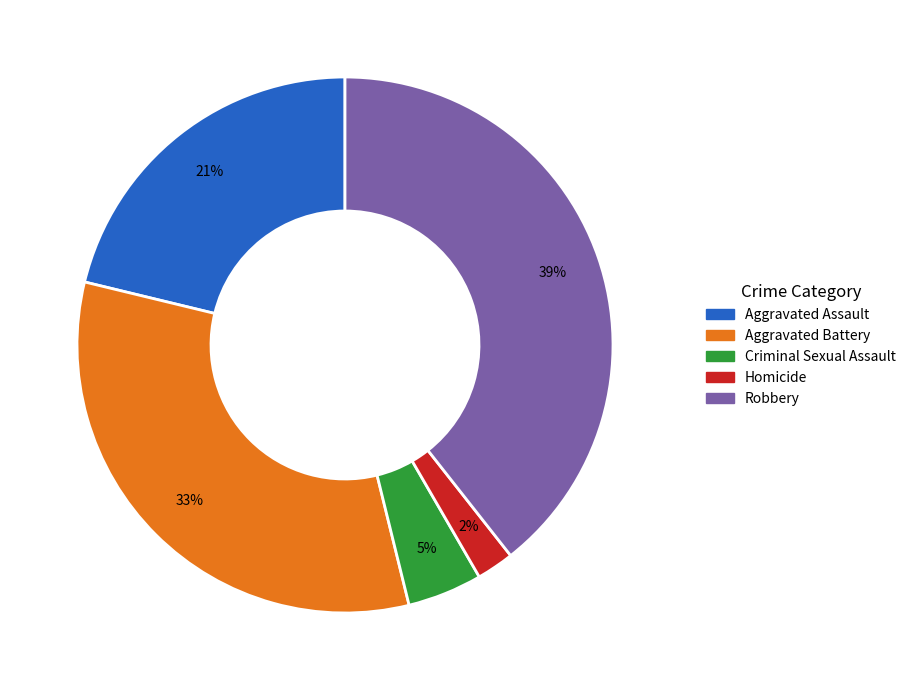

To the nearest percent, what portion does Aggravated Battery represent?

33%